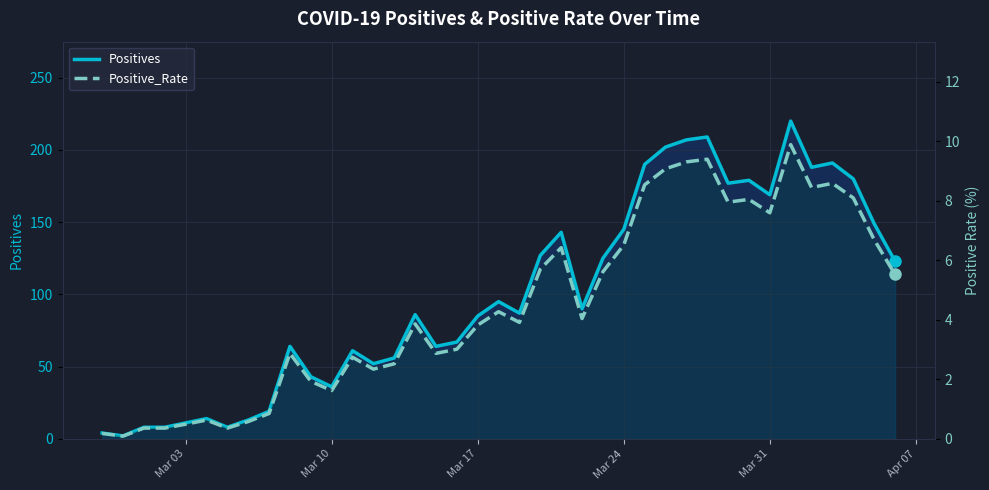

Is it true that Positive_Rate equals 1.1 at 17?

False